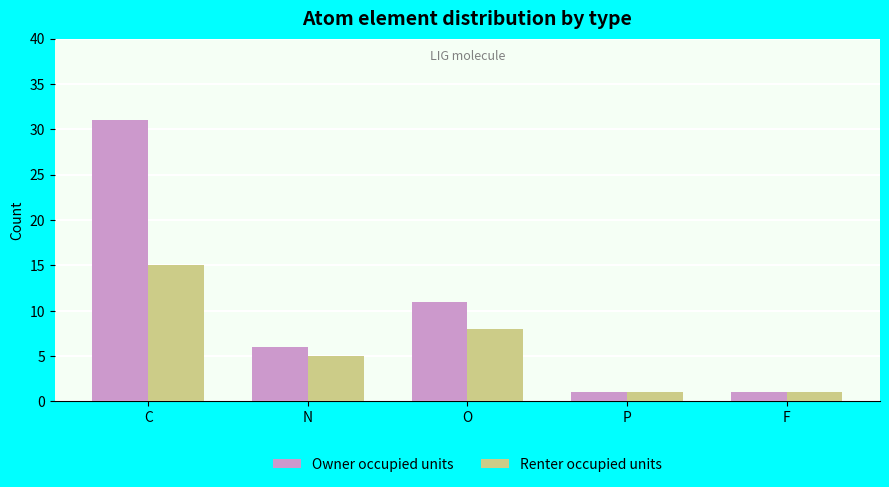

At which label does Owner occupied units first exceed 6?

C